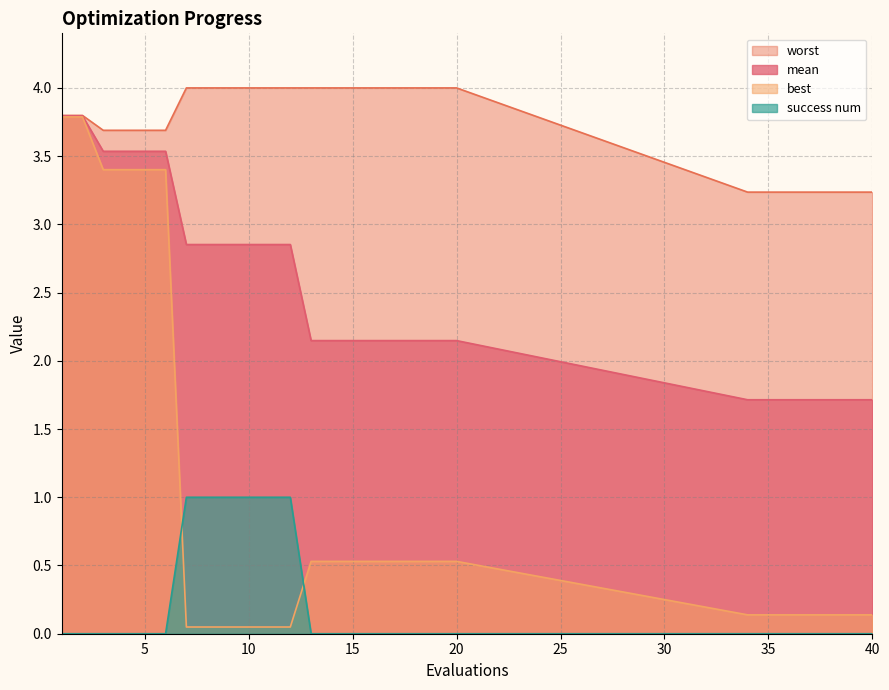

At how many categories does at least one series exceed 2?

27